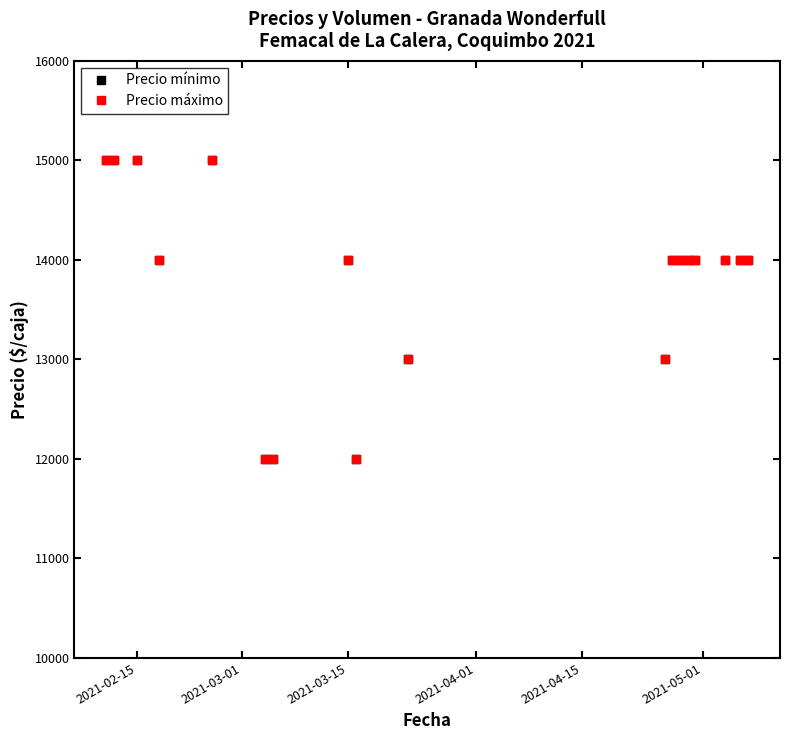

Does the chart have visible grid lines?

No